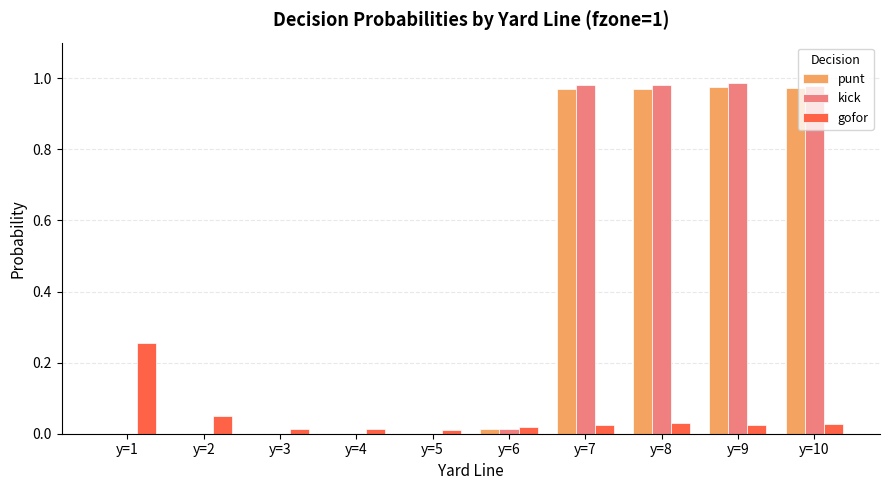

The gofor series shows 0.4 at y=1. True or false?

False